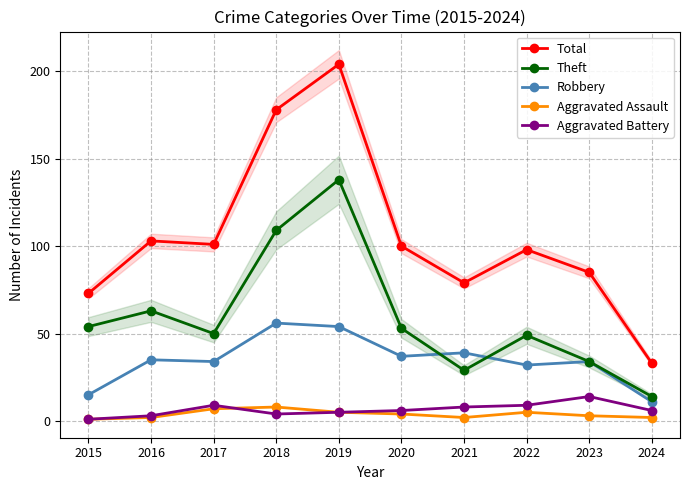

In Aggravated Battery, how many points are lower than both neighbors (excluding endpoints)?

1